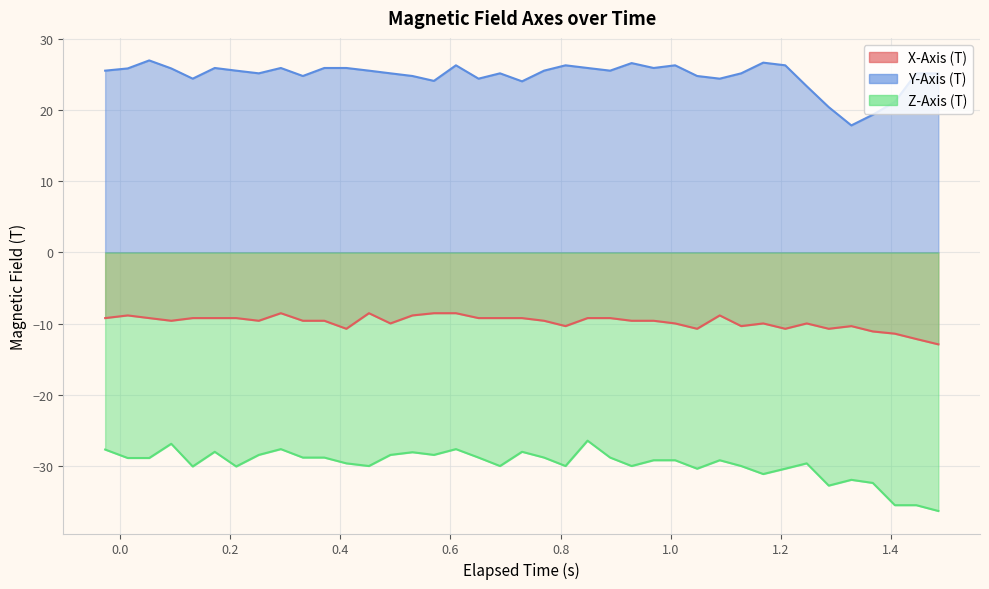

Reading left to right, extract all data points from this chart.

X-Axis (T): -9.2	-8.8	-9.2	-9.6	-9.2	-9.2	-9.2	-9.6	-8.5	-9.6	-9.6	-10.7	-8.5	-10.0	-8.8	-8.5	-8.5	-9.2	-9.2	-9.2	-9.6	-10.3	-9.2	-9.2	-9.6	-9.6	-10.0	-10.7	-8.8	-10.3	-10.0	-10.7	-10.0	-10.7	-10.3	-11.1	-11.4	-12.2	-12.9
Y-Axis (T): 25.5	25.8	27.0	25.8	24.4	25.9	25.5	25.2	25.9	24.8	25.9	25.9	25.5	25.2	24.8	24.1	26.3	24.4	25.2	24.0	25.5	26.3	25.9	25.5	26.6	25.9	26.3	24.8	24.4	25.2	26.7	26.3	23.3	20.4	17.8	19.3	21.2	25.2	25.2
Z-Axis (T): -27.7	-28.9	-28.9	-26.9	-30.1	-28.0	-30.1	-28.4	-27.6	-28.8	-28.8	-29.6	-30.0	-28.4	-28.1	-28.4	-27.6	-28.8	-30.0	-28.0	-28.8	-30.0	-26.4	-28.8	-30.0	-29.2	-29.2	-30.4	-29.2	-30.0	-31.1	-30.4	-29.6	-32.7	-31.9	-32.4	-35.5	-35.5	-36.3